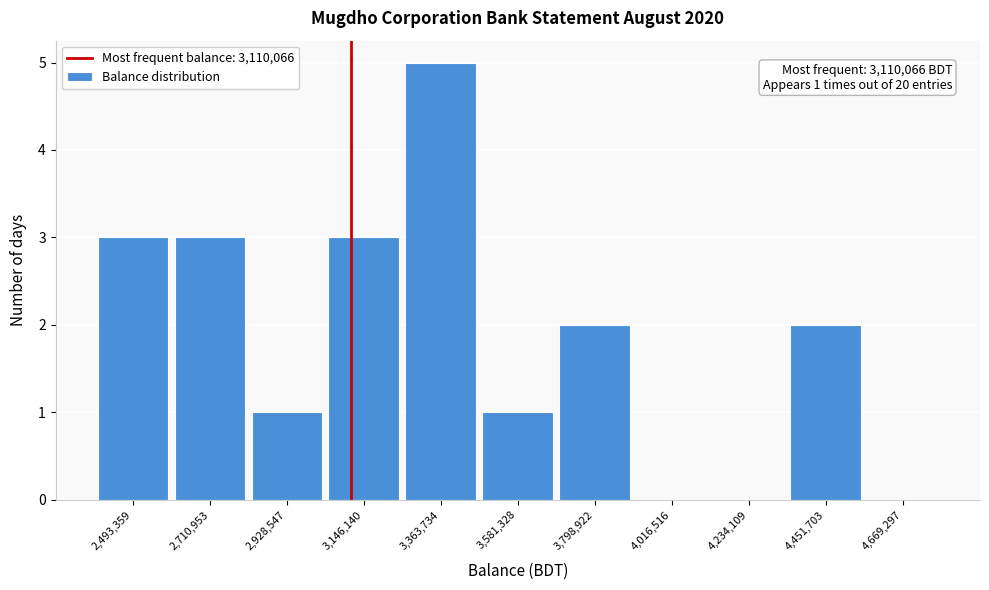

Over which range of the x-axis is the bar tallest?

3250000 to 3450000